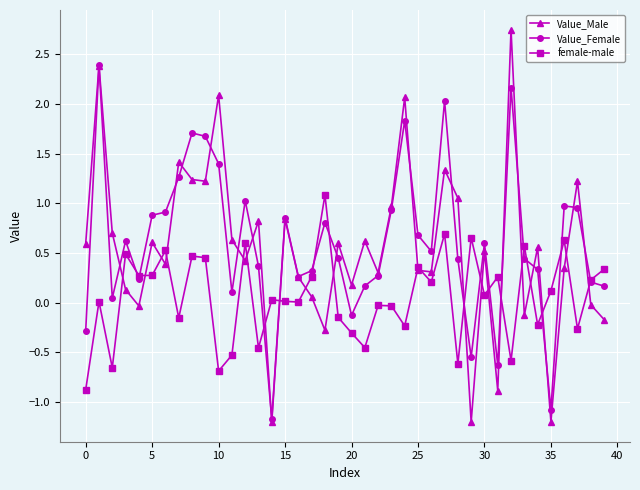

What is the value of the Value_Female point at the 40th from the left?

0.2